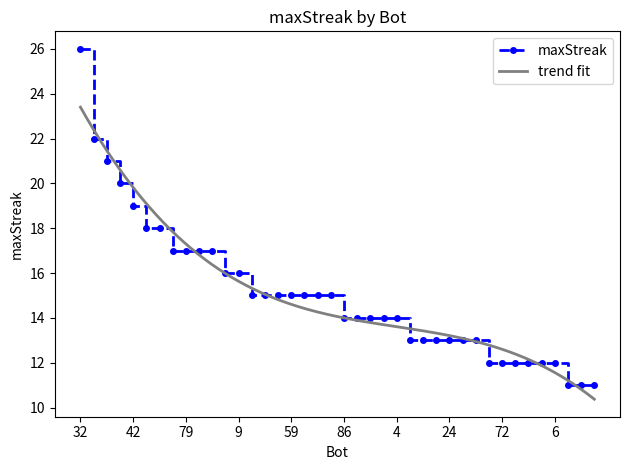

List the labels in order of value, largest first.

32, 64, 50, 2, 42, 76, 0, 84, 79, 53, 20, 30, 9, 87, 68, 60, 59, 48, 36, 16, 86, 58, 54, 5, 4, 61, 40, 31, 24, 17, 3, 78, 72, 63, 39, 10, 6, 71, 67, 46